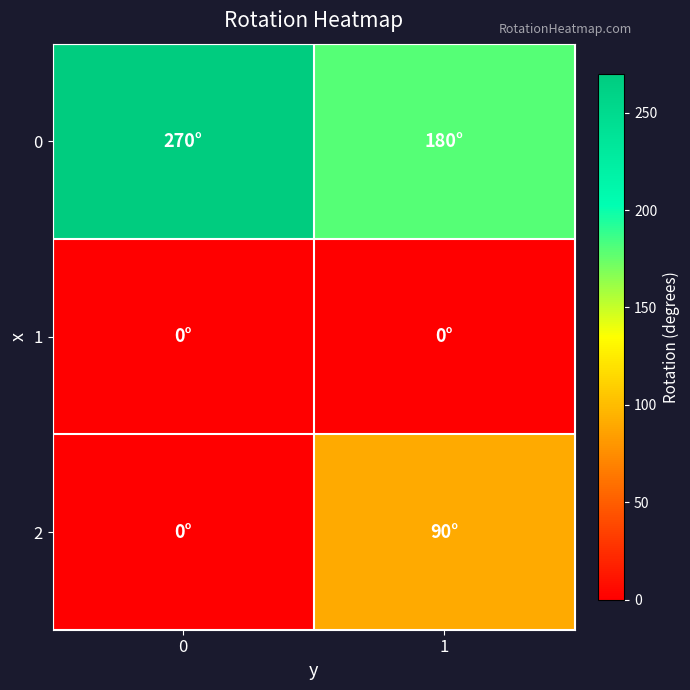

Rank the series by their maximum value, from lowest to highest.

1, 2, 0